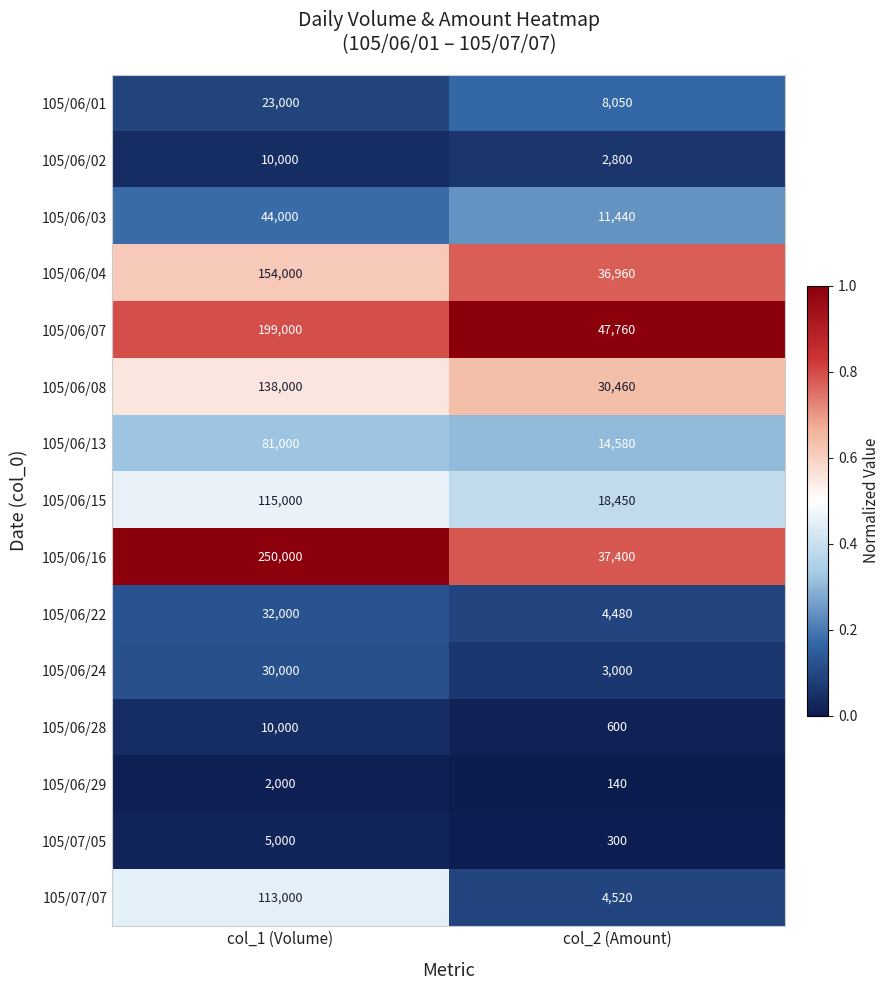

Is the value of 105/06/08 at col_2 (Amount) greater than the value of 105/06/13 at col_2 (Amount)?

Yes